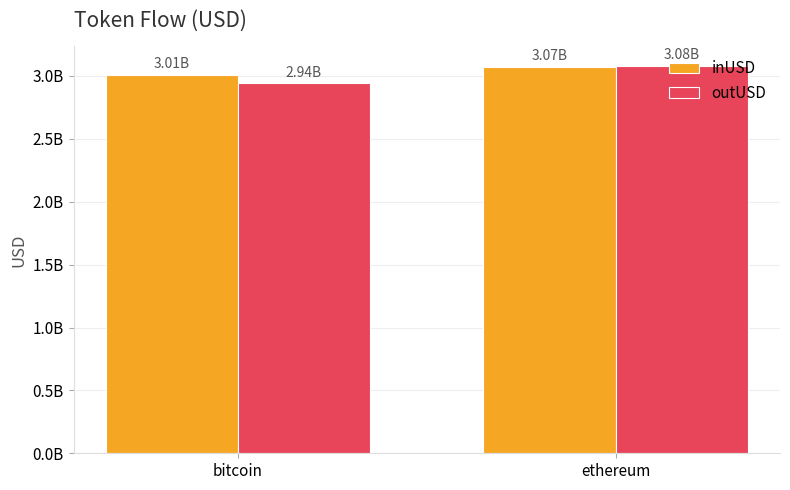

What are all the series names shown in the legend?

inUSD, outUSD